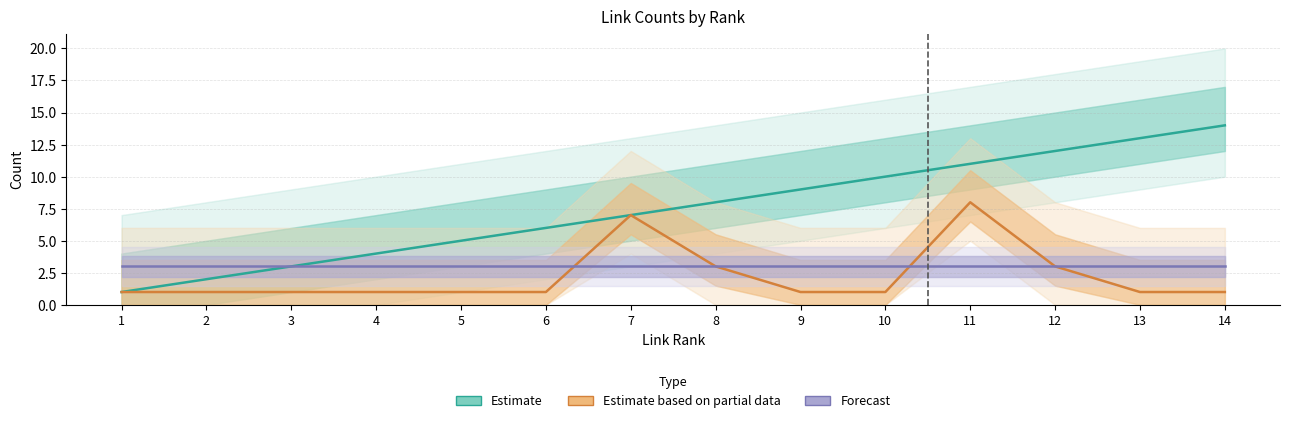

Between 5 and 2, which is larger?

5